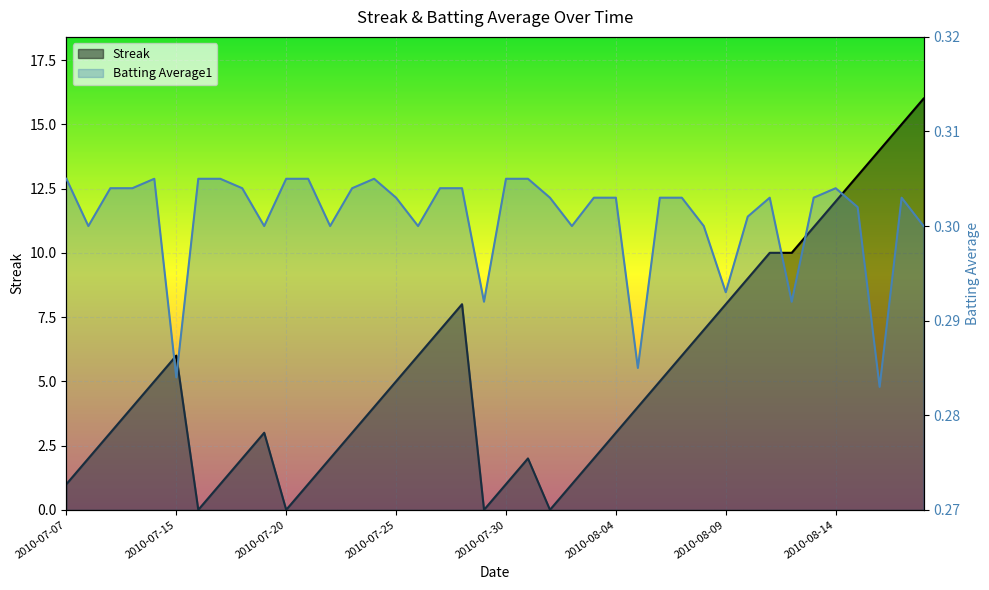

Rank the series by their maximum value, from lowest to highest.

Batting Average1, Streak